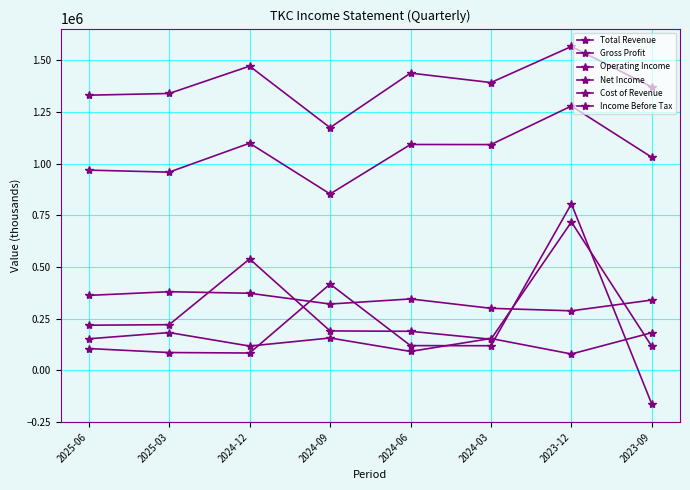

True or false: Income Before Tax and Net Income intersect in this chart.

True